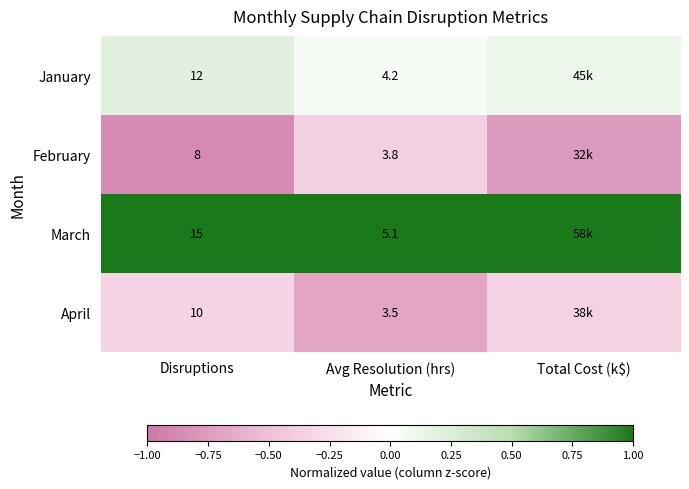

Rank the series at Avg Resolution (hrs) from lowest to highest value.

April, February, January, March